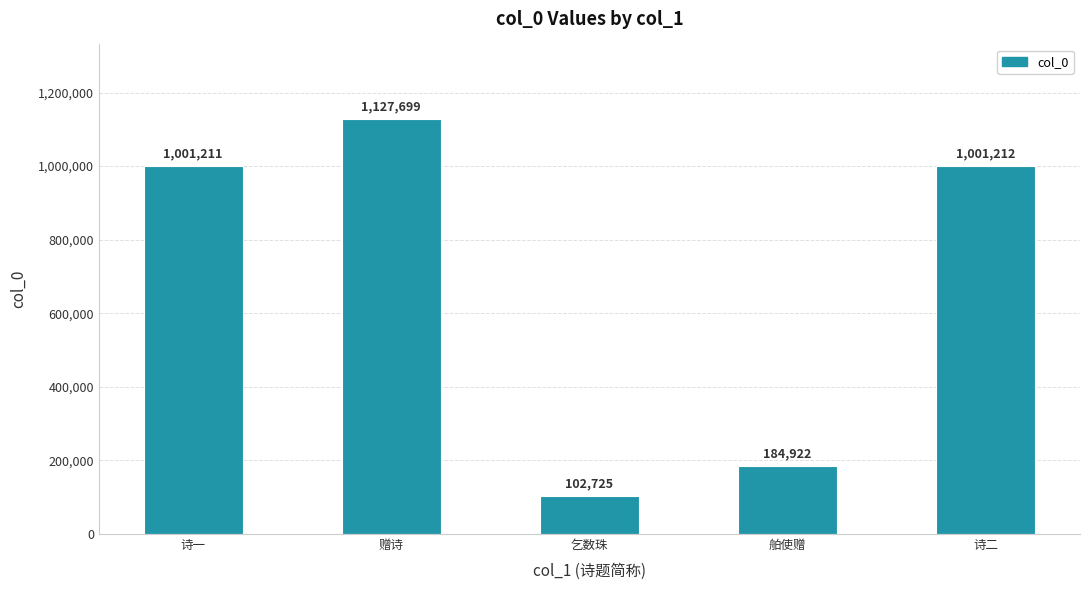

Rank the categories by value from highest to lowest.

赠诗, 诗二, 诗一, 舶使赠, 乞数珠